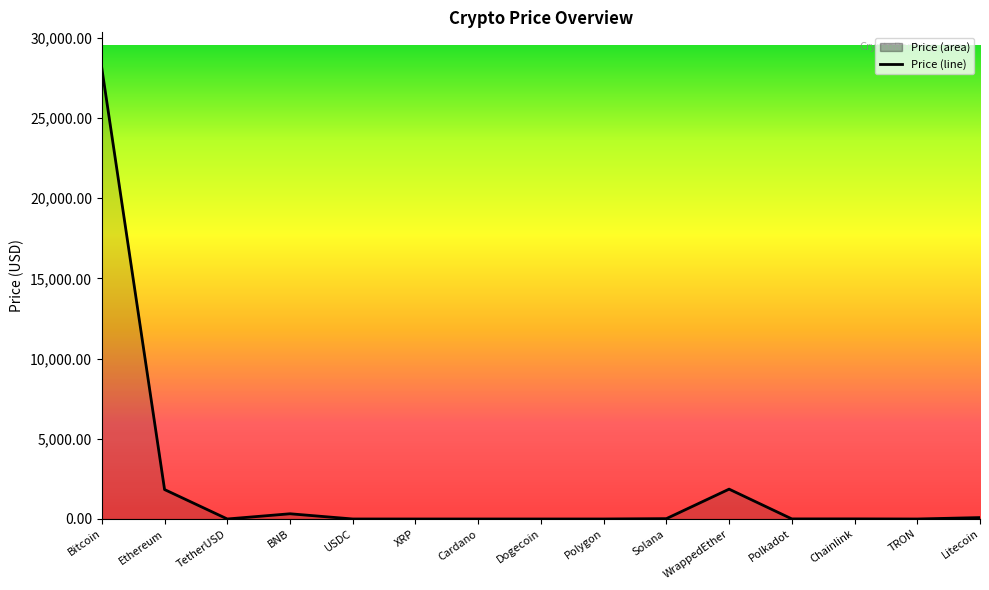

List the labels in order of value, smallest first.

TRON, Dogecoin, Cardano, XRP, Polygon, TetherUSD, USDC, Polkadot, Chainlink, Solana, Litecoin, BNB, Ethereum, WrappedEther, Bitcoin